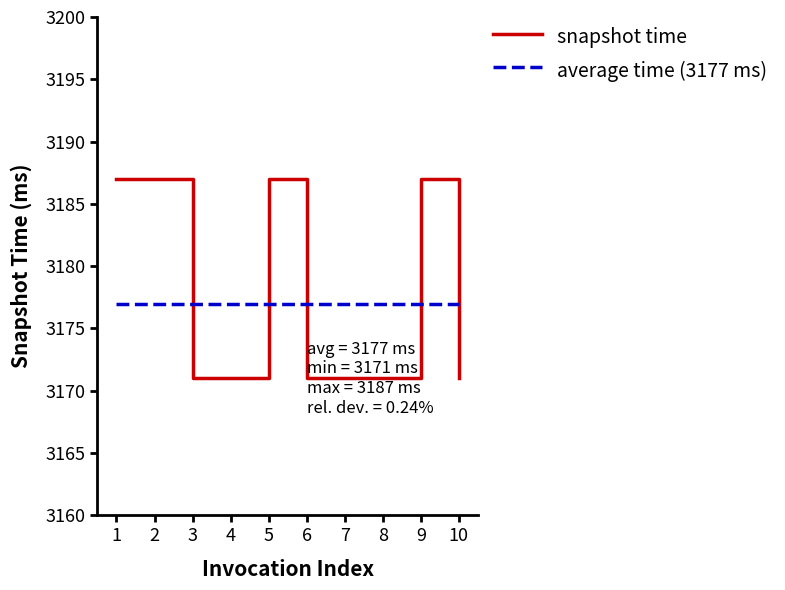

Which series changed the most between 2 and 10?

snapshot time